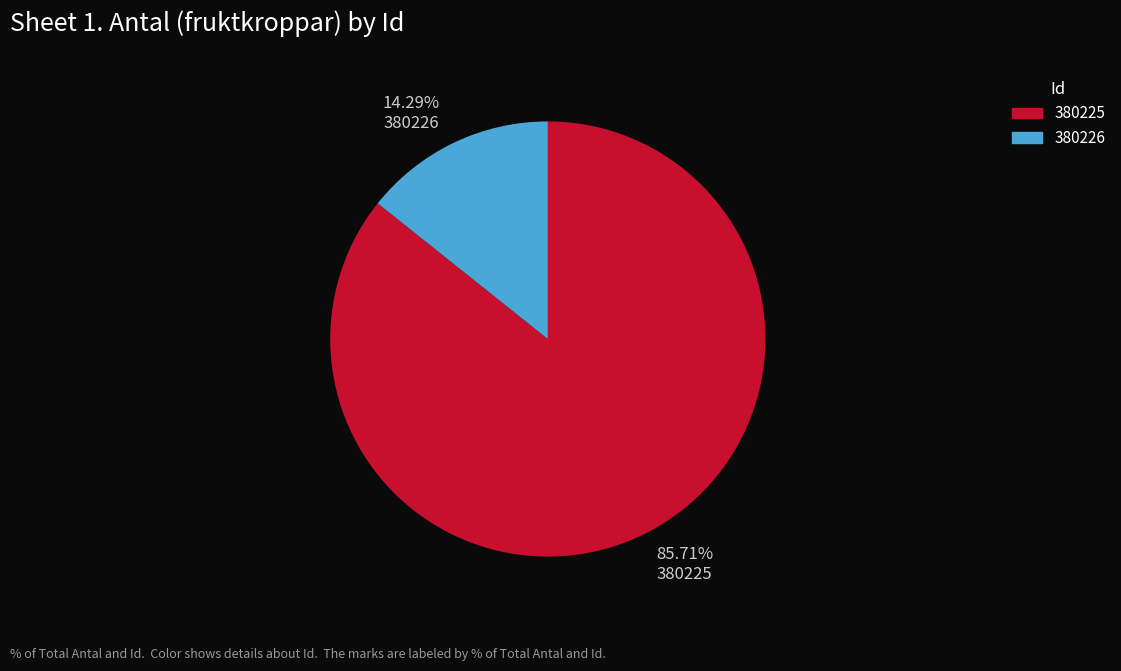

Which slice is the smallest?

14.29% 380226